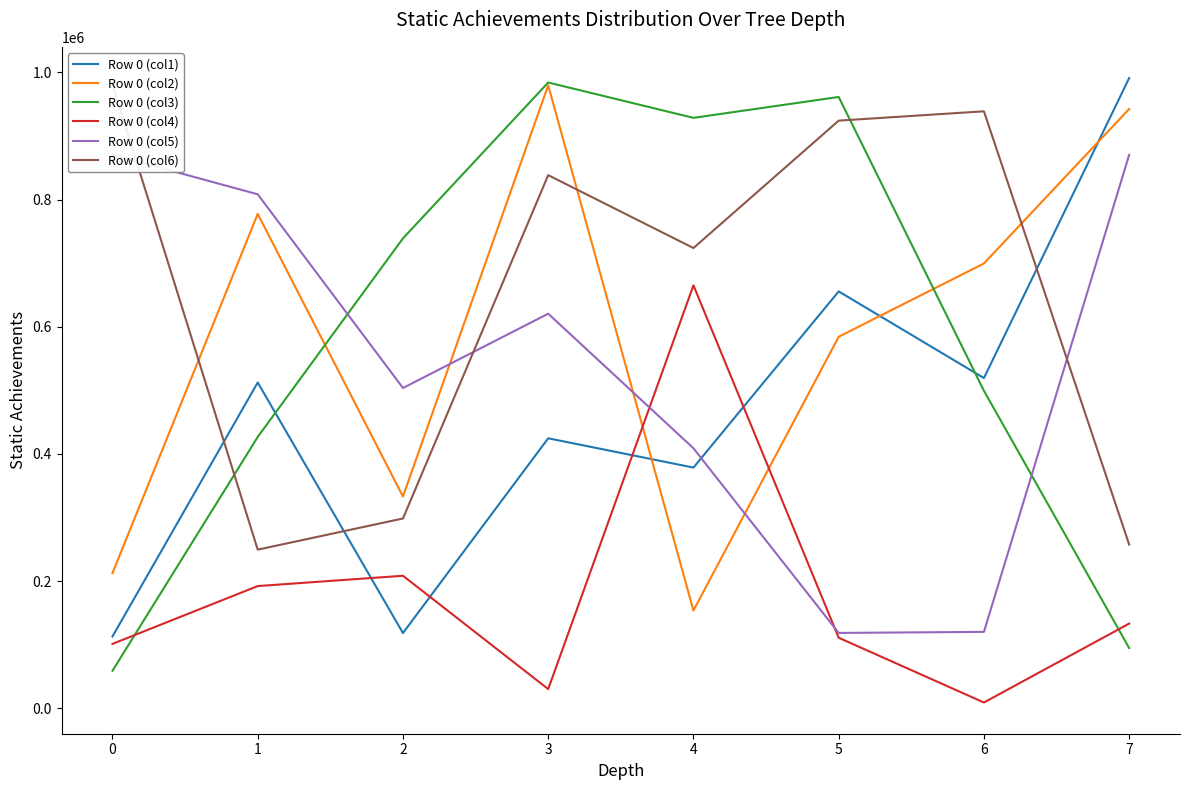

How many times do Row 0 (col1) and Row 0 (col3) cross each other?

2